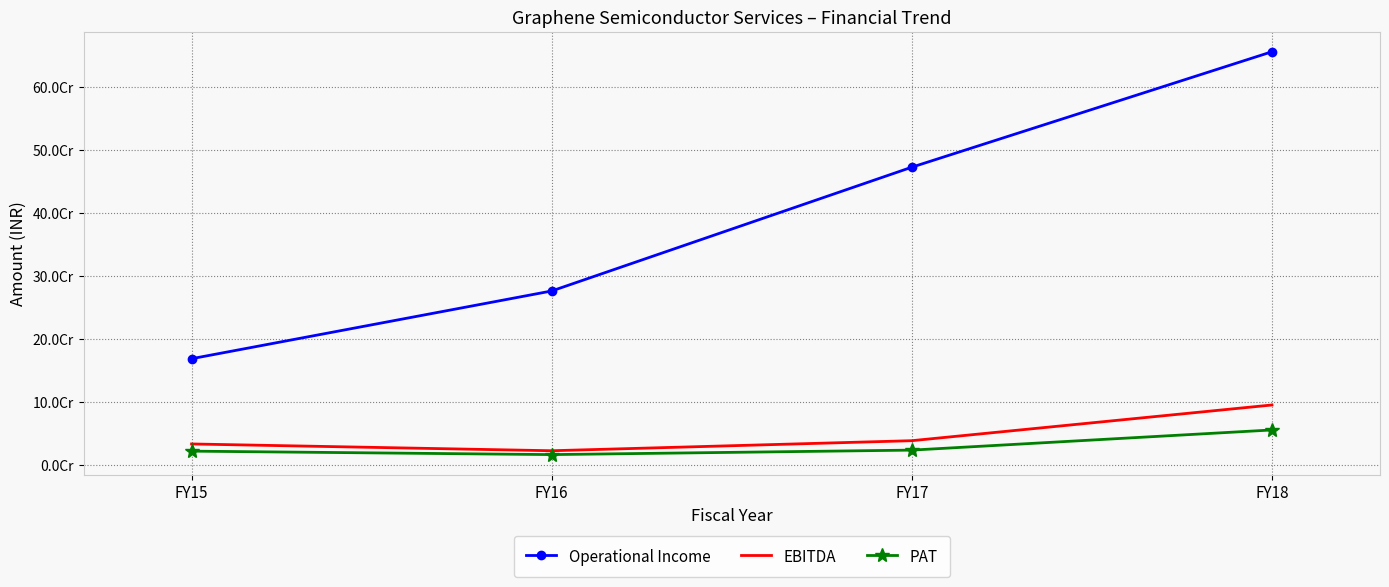

What are all the series names shown in the legend?

Operational Income, EBITDA, PAT